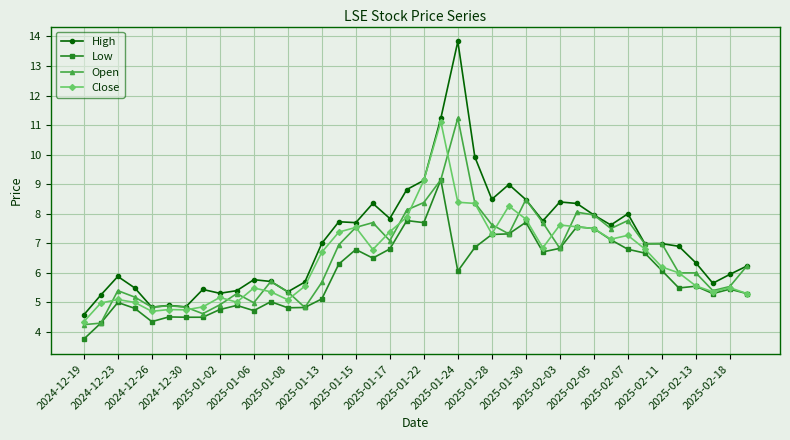

What are all the series names shown in the legend?

High, Low, Open, Close